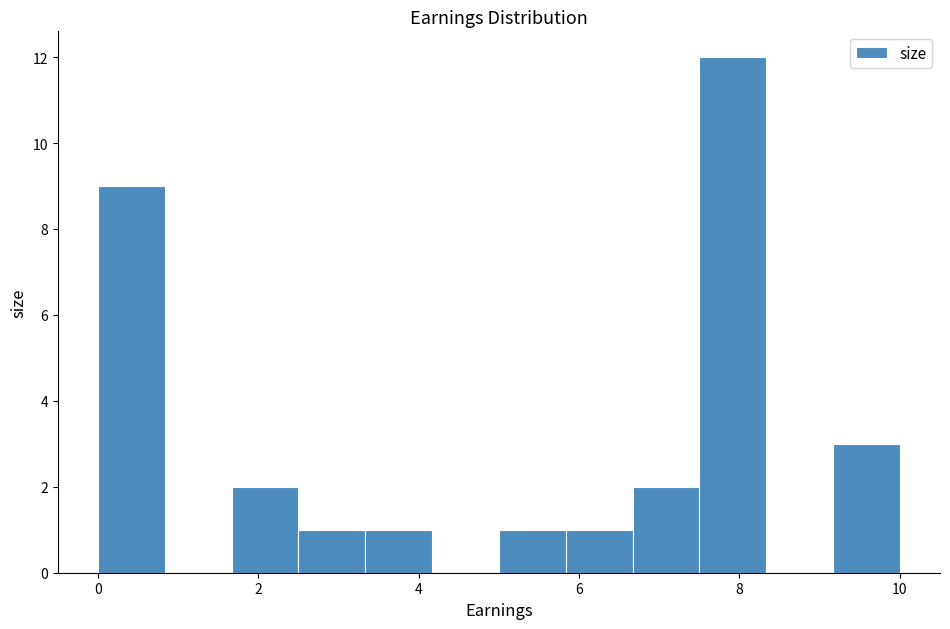

Reading left to right, transcribe this chart: for each bar, give the range it covers on the x-axis and its height. Neither the bar edges nor the heights are printed on the chart, so give them approximately, as read against the axes.

0.0 to 0.8: 9
0.8 to 1.6: 0
1.6 to 2.6: 2
2.6 to 3.4: 1
3.4 to 4.2: 1
4.2 to 5.0: 0
5.0 to 5.8: 1
5.8 to 6.6: 1
6.6 to 7.6: 2
7.6 to 8.4: 12
8.4 to 9.2: 0
9.2 to 10.0: 3